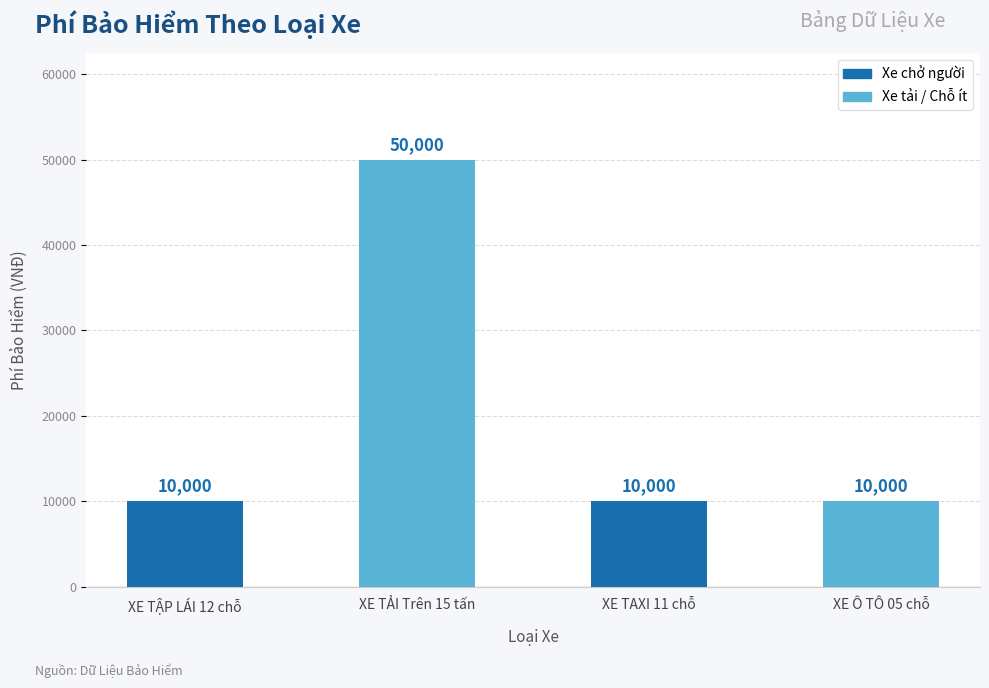

True or false: the data shows 10000 at XE TAXI 11 chỗ.

True